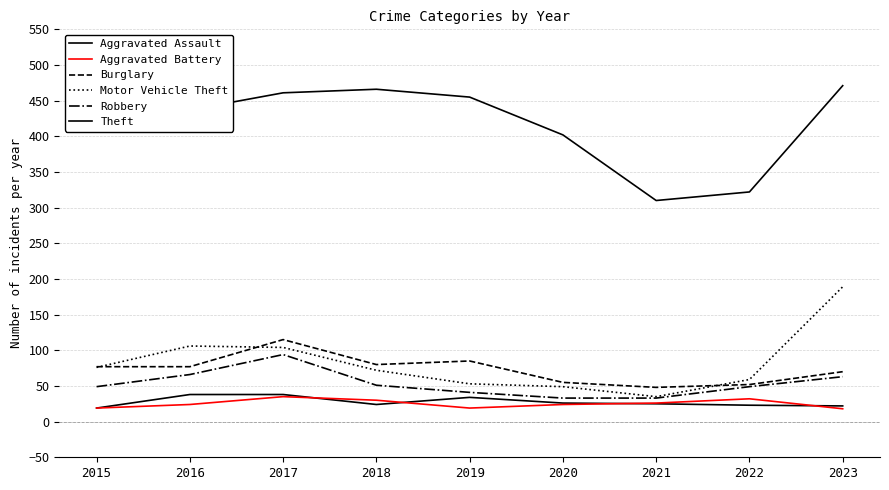

Is this an area chart (filled region under the line)?

No